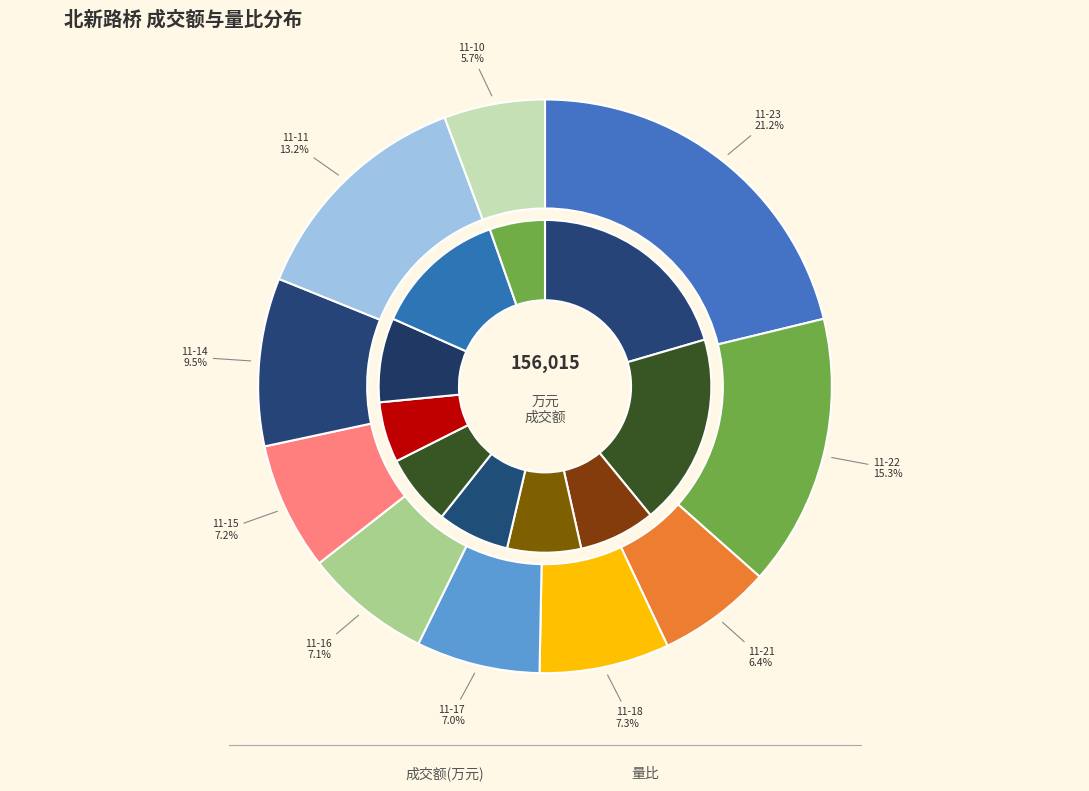

How many slices are in this pie chart?

10